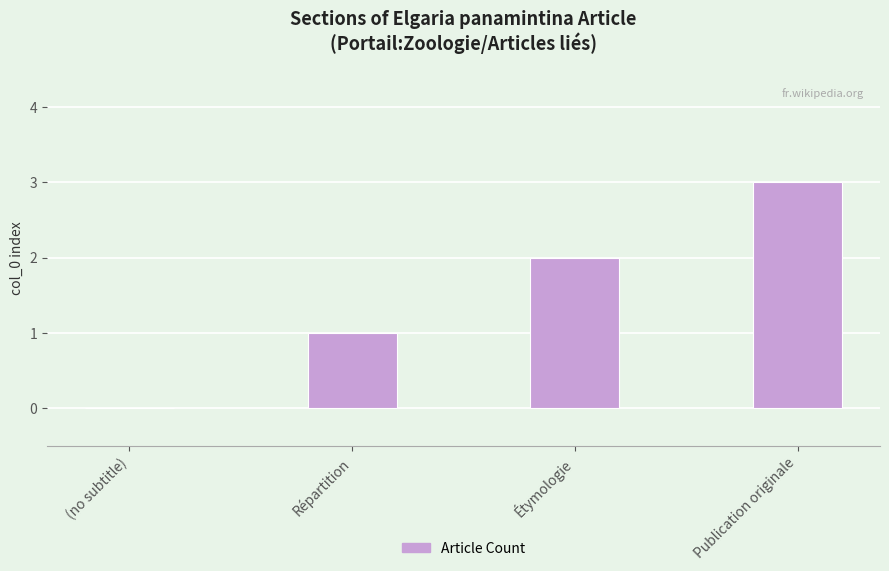

Which label corresponds to the largest value in the chart?

Publication originale